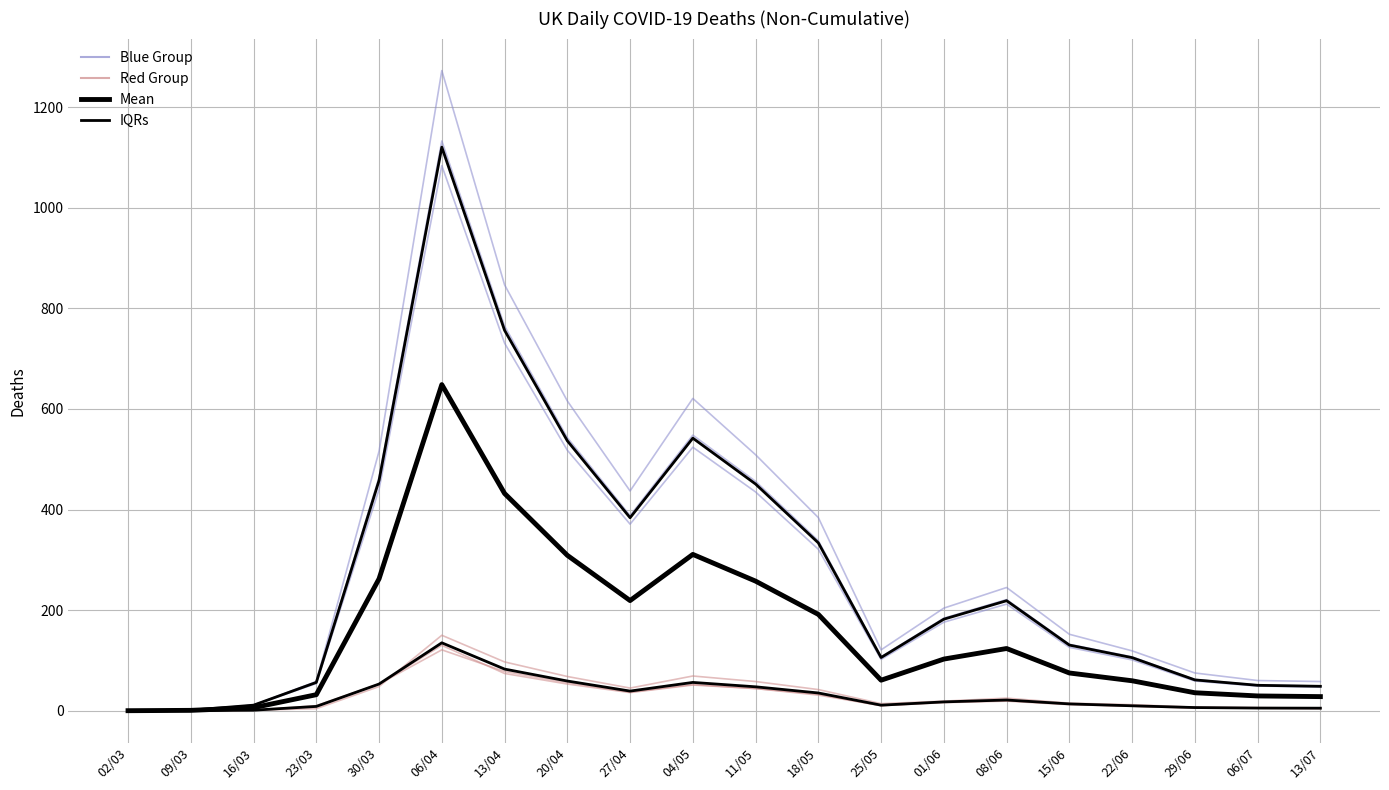

At 11/05, list the series in order from smallest to largest.

IQRs, Red Group, Mean, Blue Group